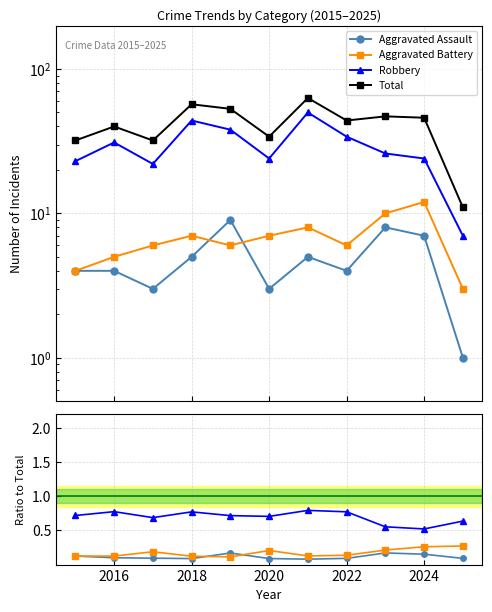

How many distinct data groups are displayed?

4